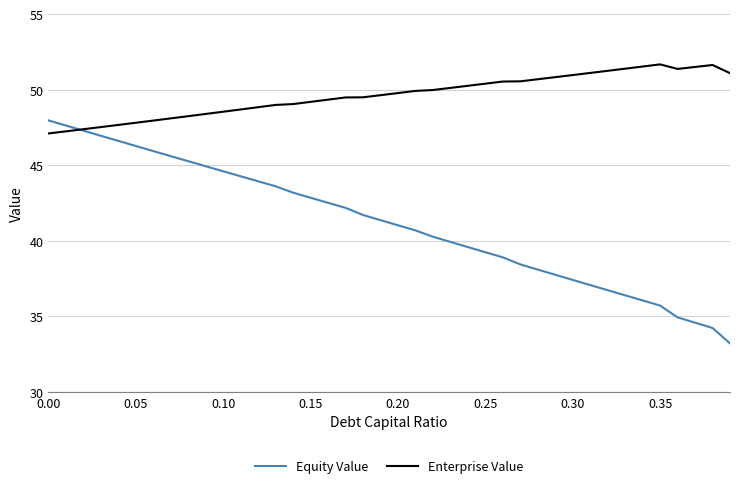

Which series has the largest total across all categories?

Enterprise Value